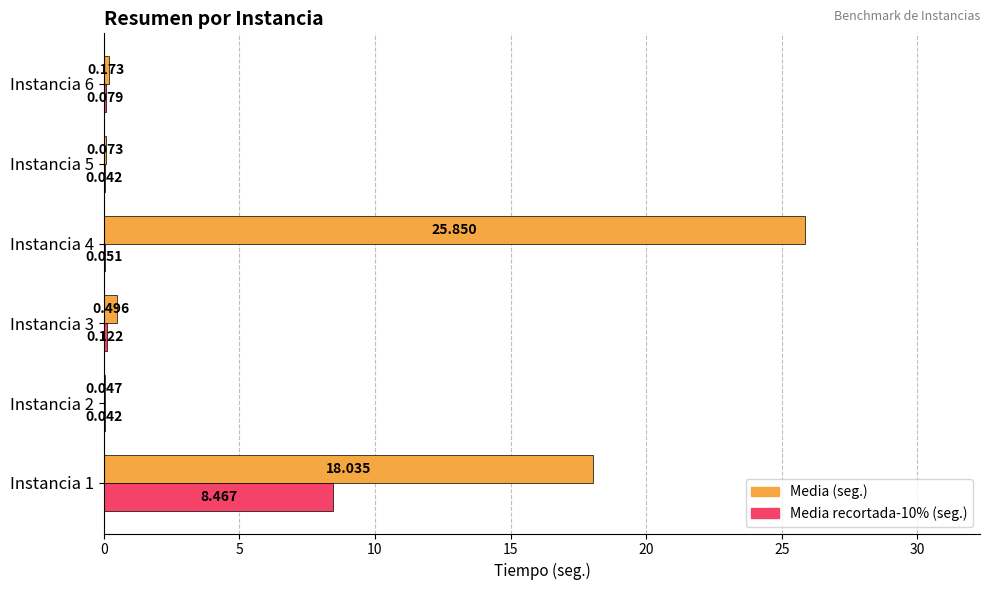

Between Instancia 1 and Instancia 6, which series saw the biggest shift?

Media (seg.)